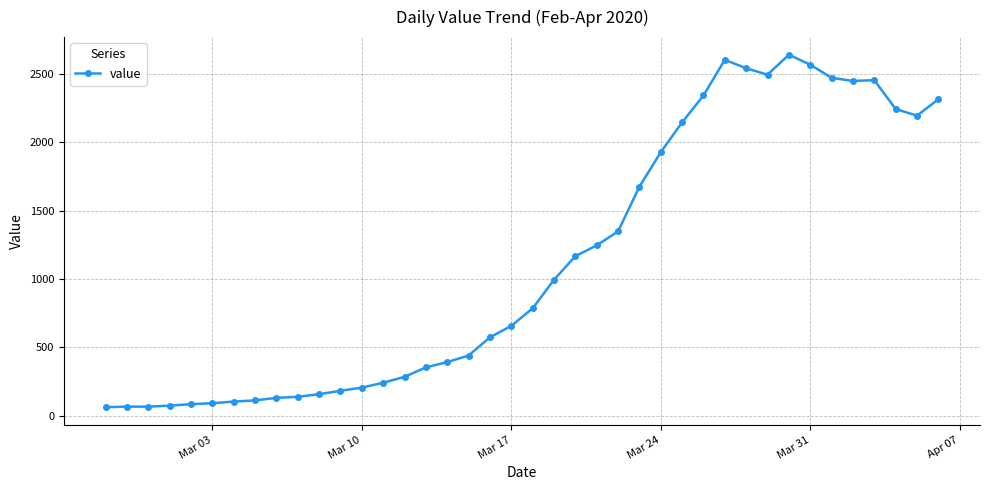

Count the number of categories in the chart.

40